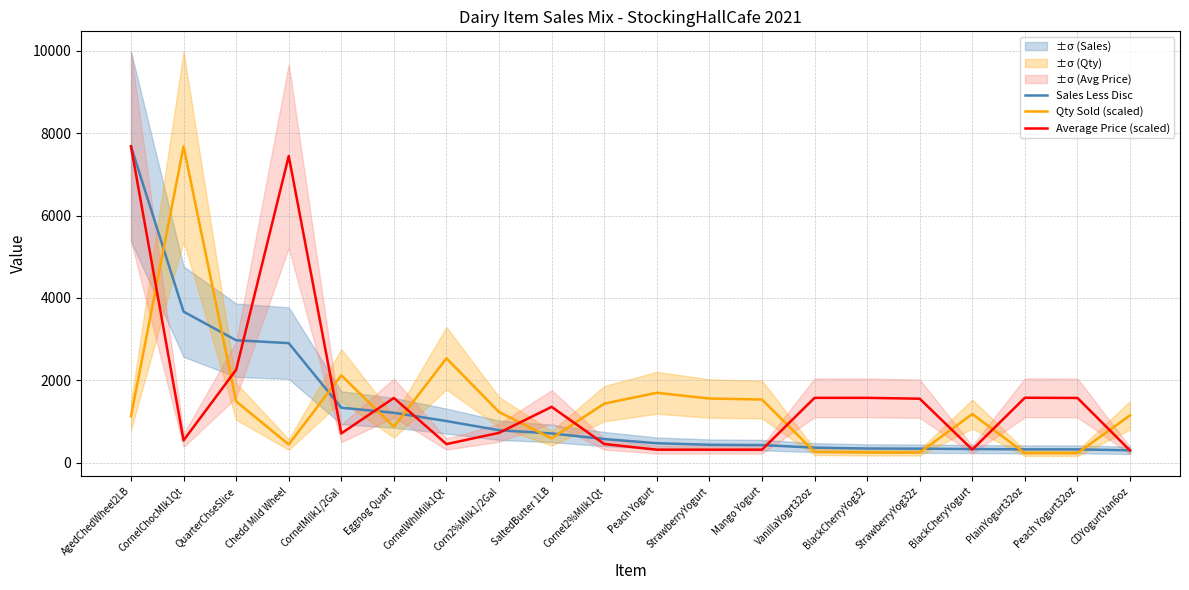

At how many categories does at least one series exceed 2766?

4